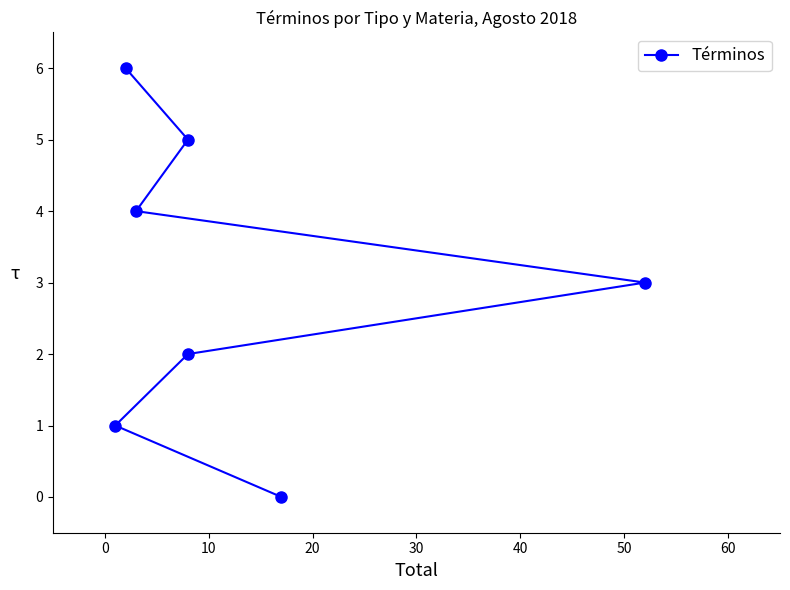

Count the number of data series in this chart.

1